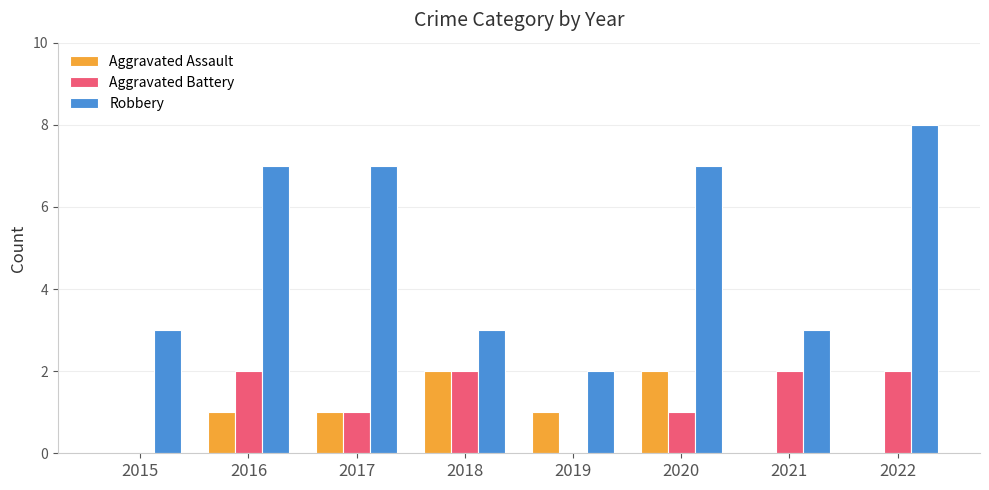

Reading left to right, transcribe all the data shown in this chart.

Aggravated Assault: 2015=0	2016=1	2017=1	2018=2	2019=1	2020=2	2021=0	2022=0
Aggravated Battery: 2015=0	2016=2	2017=1	2018=2	2019=0	2020=1	2021=2	2022=2
Robbery: 2015=3	2016=7	2017=7	2018=3	2019=2	2020=7	2021=3	2022=8